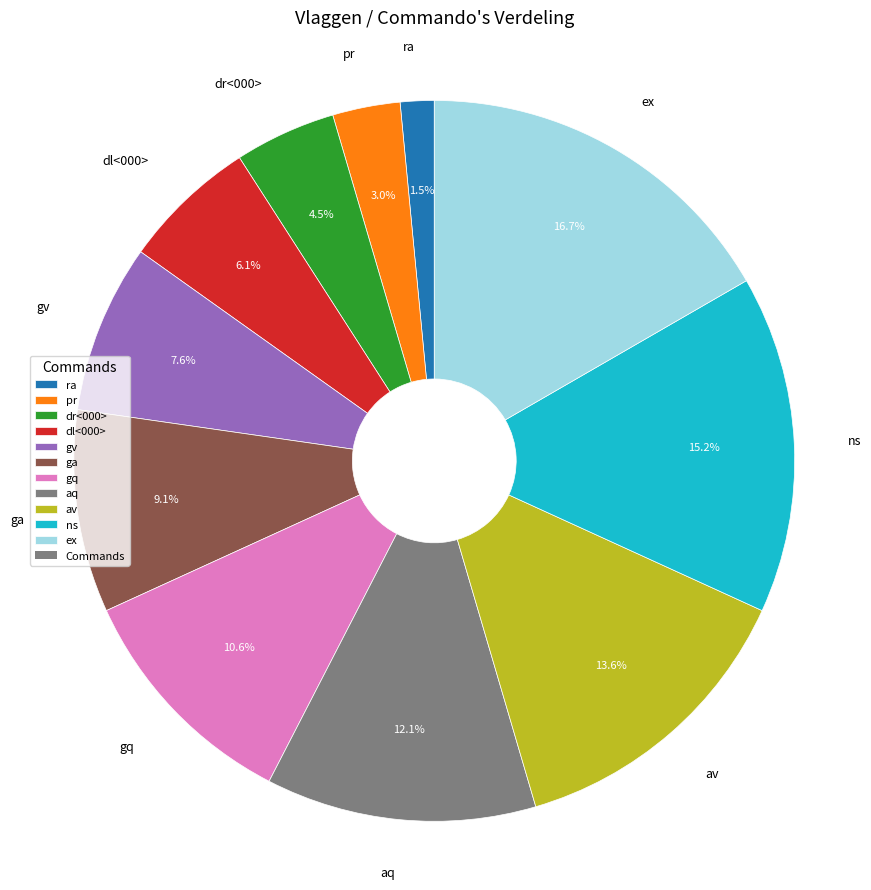

Do ex and dr<000> together represent more than half of the pie?

No